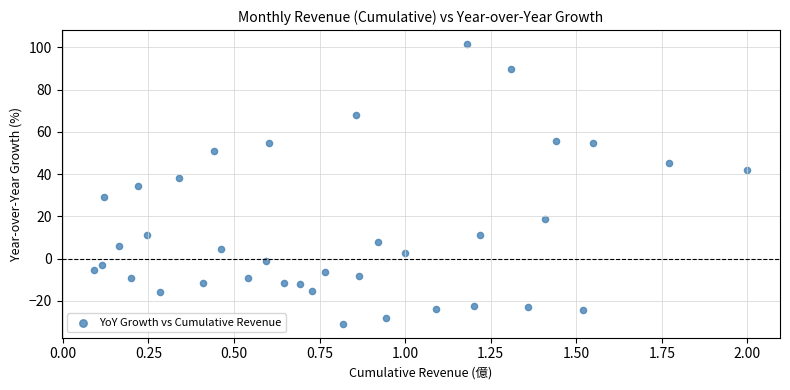

What is the range of X values (max minus min)?

1.9